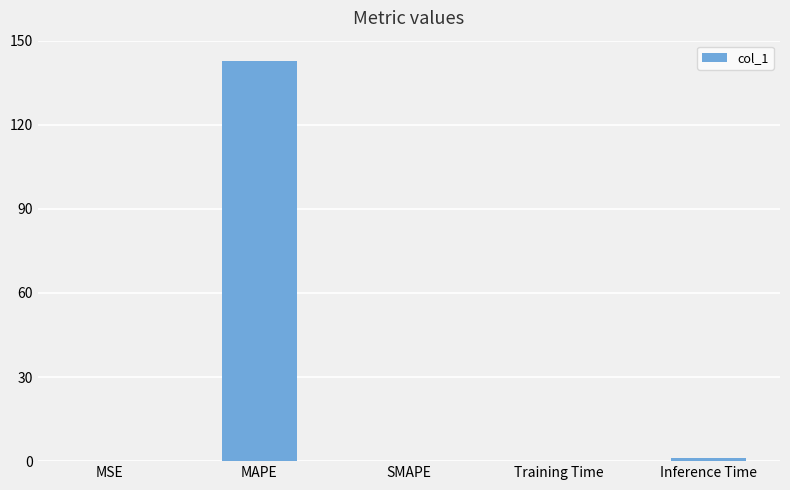

Is it true that the value at SMAPE is 0.0?

True